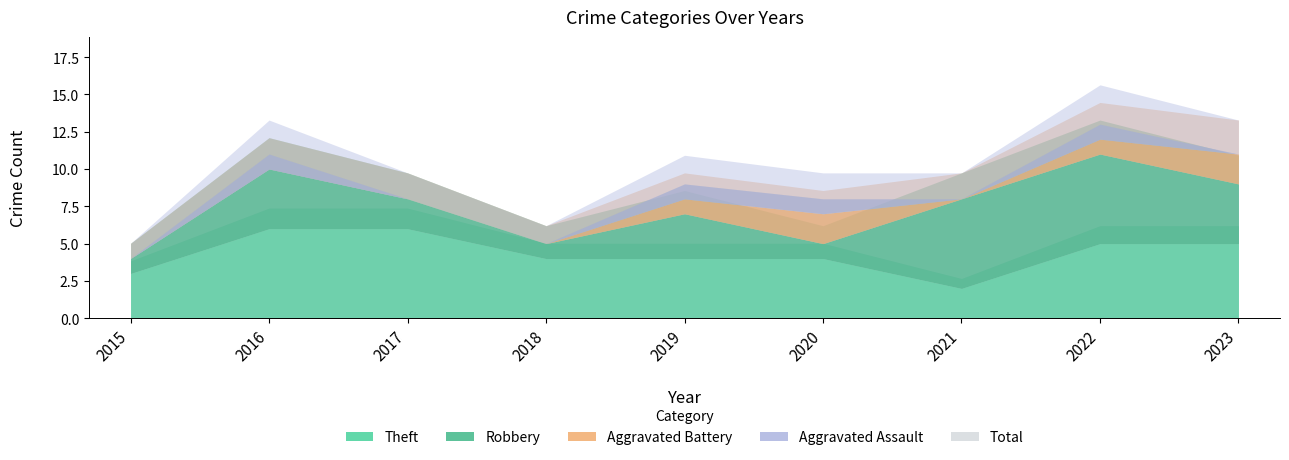

How many intersections are there between Robbery and Aggravated Battery?

2